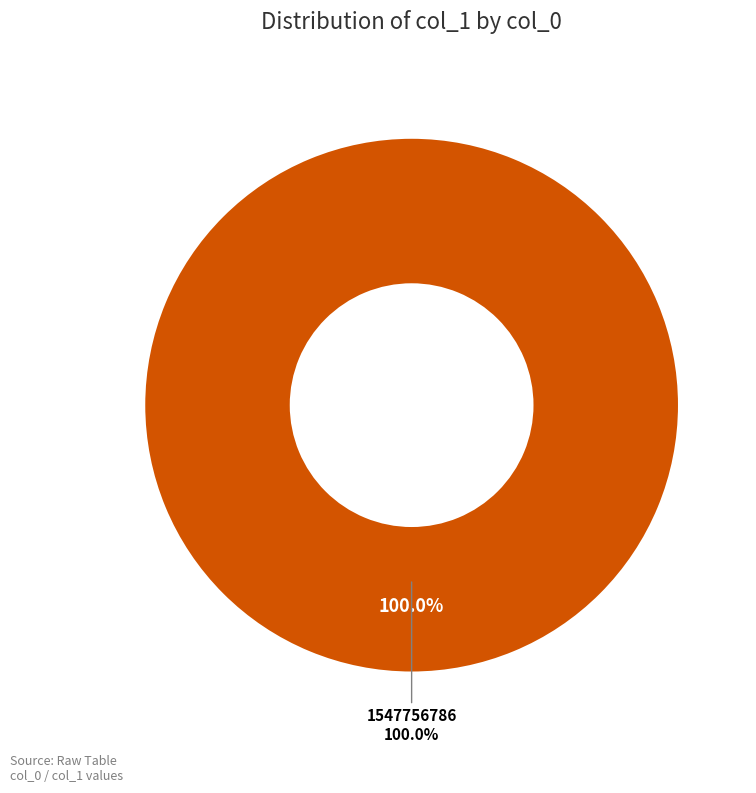

What percentage do 1547756786 and 1546536401 together represent?

100.0%